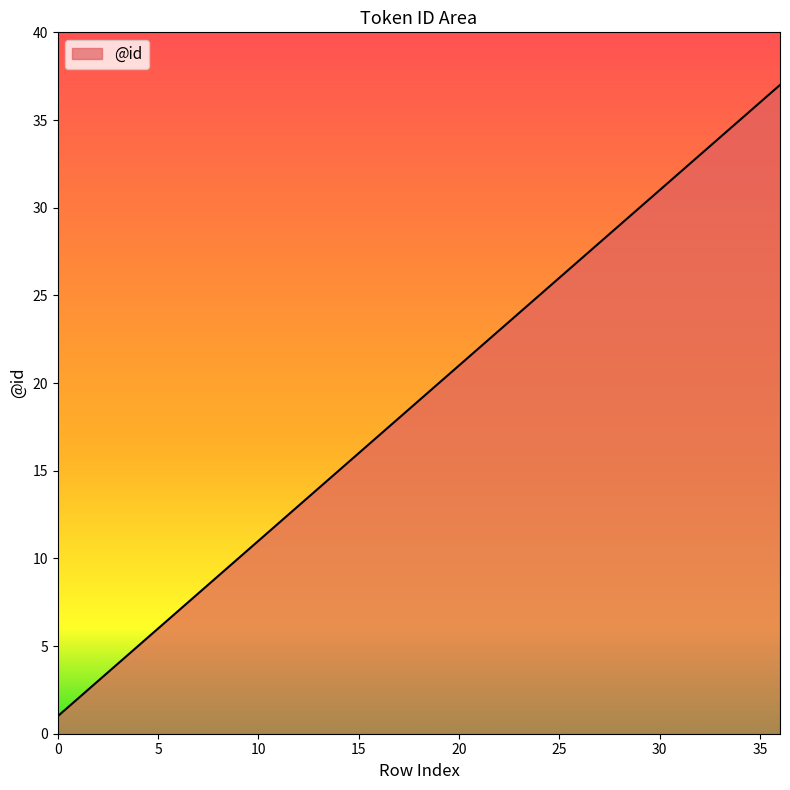

What is the greatest value displayed?

37